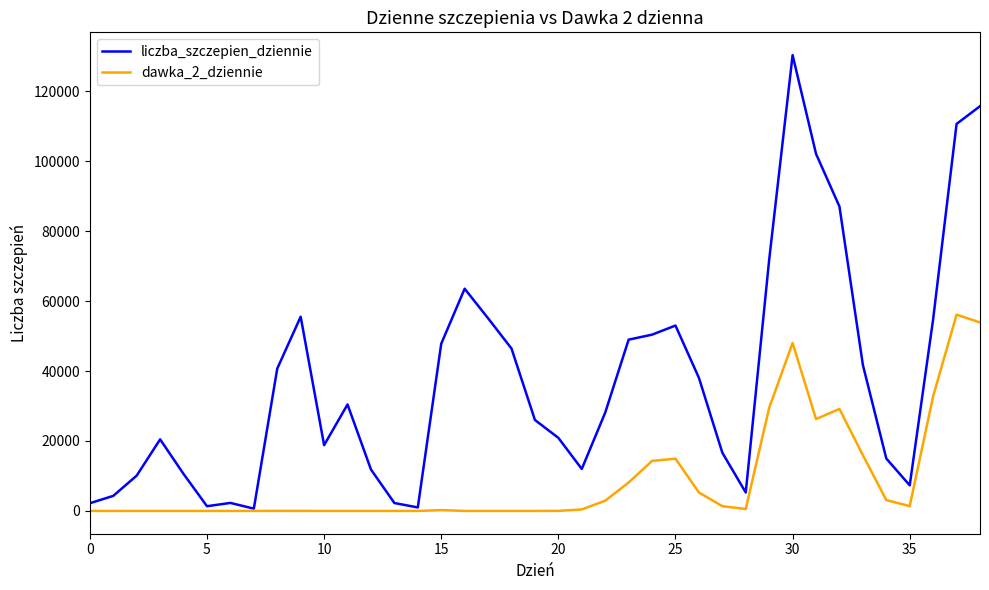

Which series has the largest total across all categories?

liczba_szczepien_dziennie